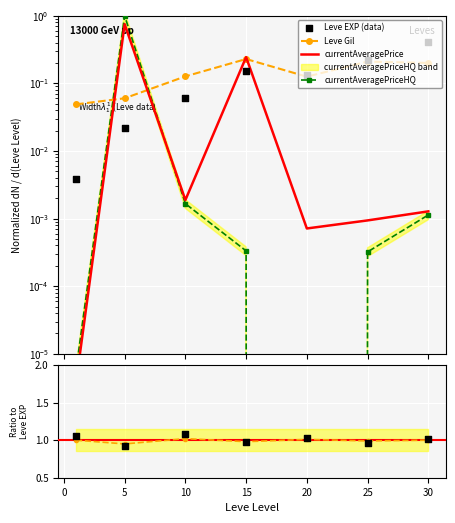

Which series has the largest Y range (max minus min)?

currentAveragePriceHQ